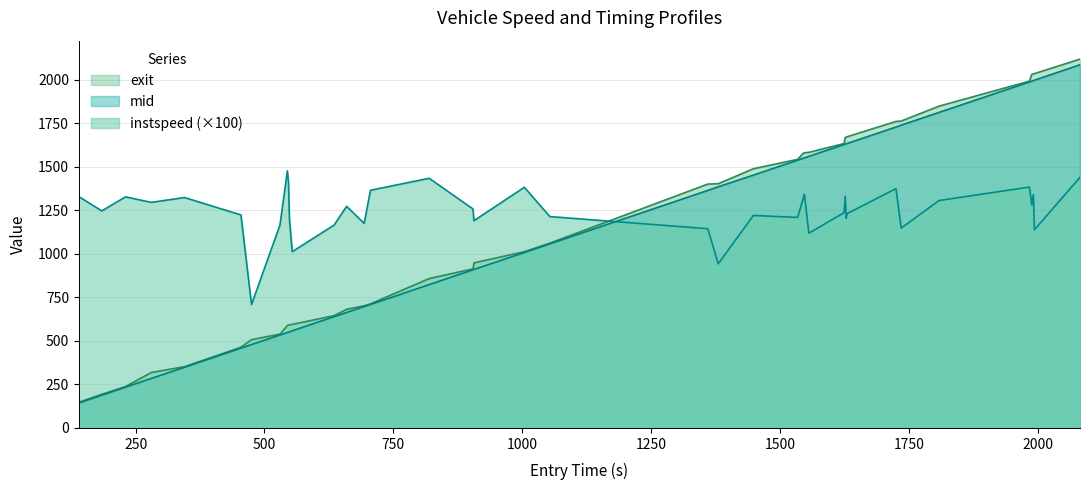

True or false: exit has more than 0 interior local peaks.

False